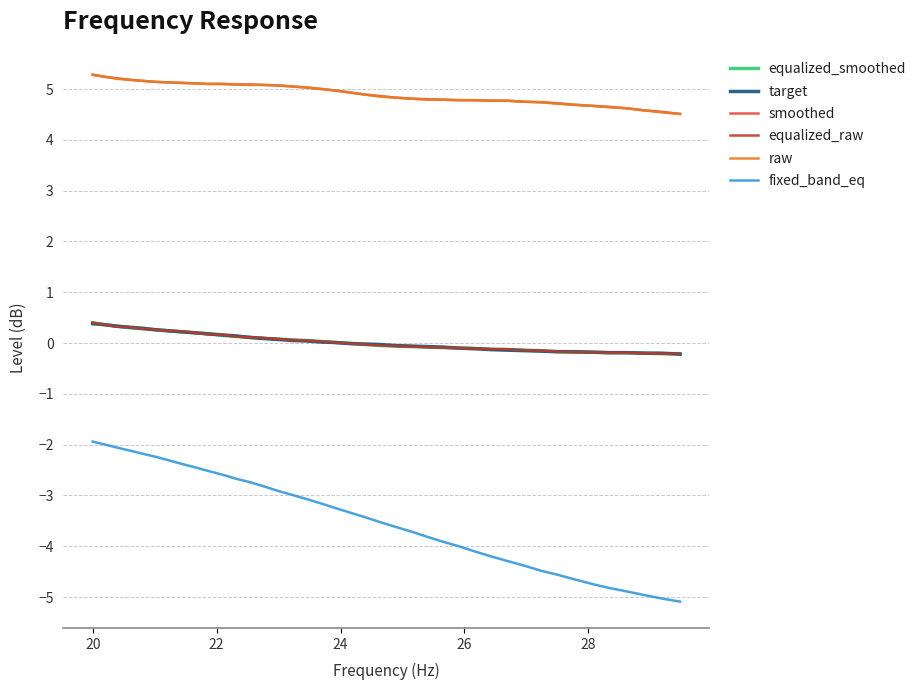

What is the greatest value displayed?

5.3